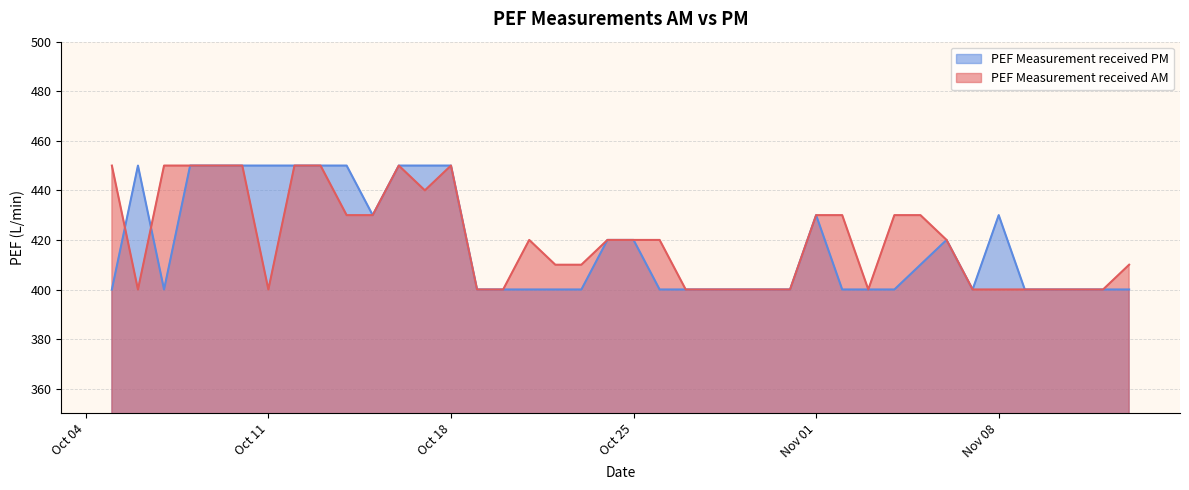

At how many categories does at least one series exceed 405?

27